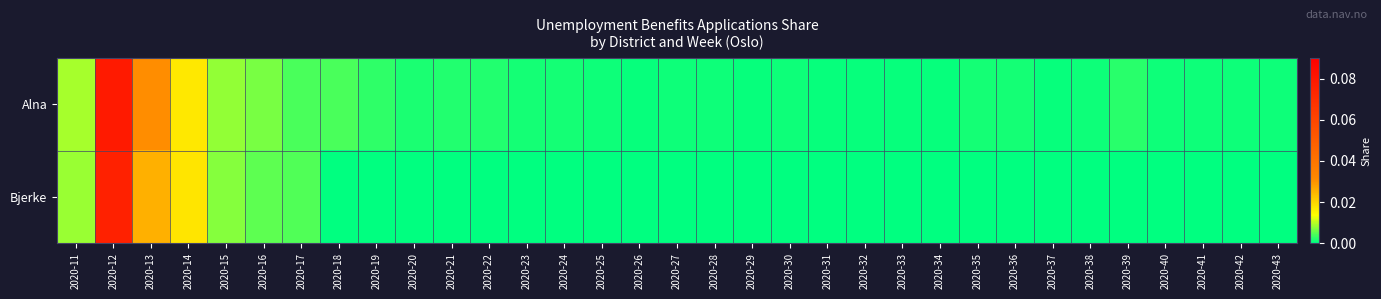

Reading left to right, transcribe all the data shown in this chart.

Alna: 2020-11=0.0	2020-12=0.1	2020-13=0.0	2020-14=0.0	2020-15=0.0	2020-16=0.0	2020-17=0.0	2020-18=0.0	2020-19=0.0	2020-20=0.0	2020-21=0.0	2020-22=0.0	2020-23=0.0	2020-24=0.0	2020-25=0.0	2020-26=0.0	2020-27=0.0	2020-28=0.0	2020-29=0.0	2020-30=0.0	2020-31=0.0	2020-32=0.0	2020-33=0.0	2020-34=0.0	2020-35=0.0	2020-36=0.0	2020-37=0.0	2020-38=0.0	2020-39=0.0	2020-40=0.0	2020-41=0.0	2020-42=0.0	2020-43=0.0
Bjerke: 2020-11=0.0	2020-12=0.1	2020-13=0.0	2020-14=0.0	2020-15=0.0	2020-16=0.0	2020-17=0.0	2020-18=0.0	2020-19=0.0	2020-20=0.0	2020-21=0.0	2020-22=0.0	2020-23=0.0	2020-24=0.0	2020-25=0.0	2020-26=0.0	2020-27=0.0	2020-28=0.0	2020-29=0.0	2020-30=0.0	2020-31=0.0	2020-32=0.0	2020-33=0.0	2020-34=0.0	2020-35=0.0	2020-36=0.0	2020-37=0.0	2020-38=0.0	2020-39=0.0	2020-40=0.0	2020-41=0.0	2020-42=0.0	2020-43=0.0